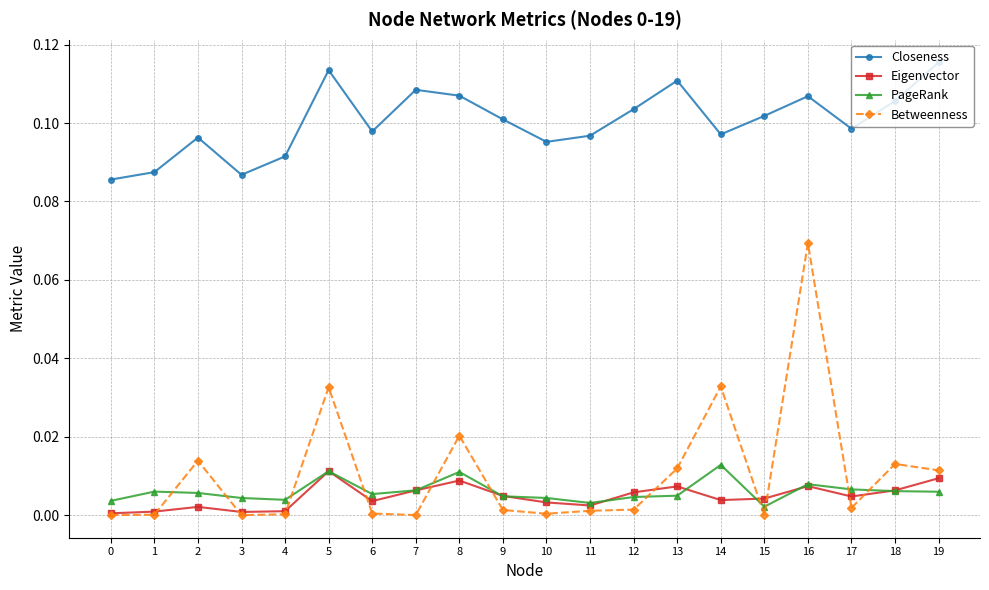

Which series has the largest range (max minus min)?

Betweenness